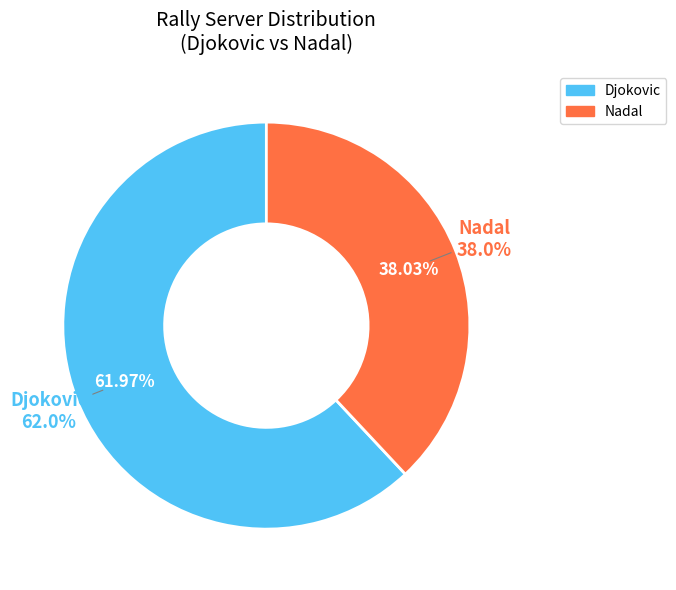

To the nearest percent, what is the difference between the largest and smallest slice percentages?

24%